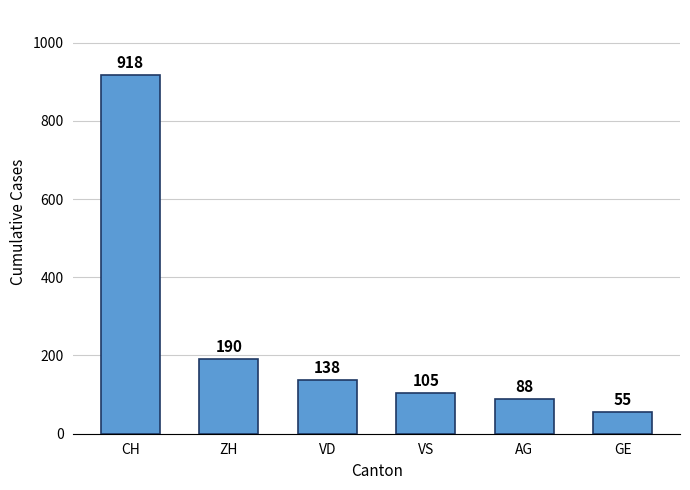

What is the average value?

249